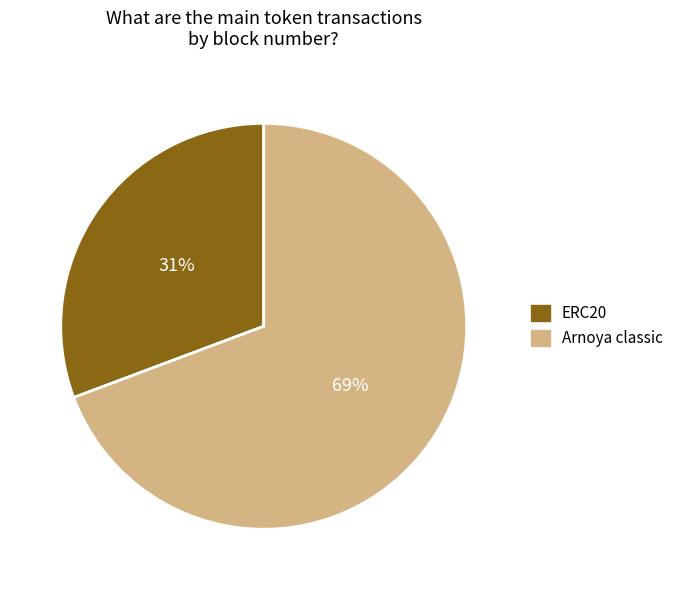

To the nearest percent, what portion does ERC20 represent?

31%